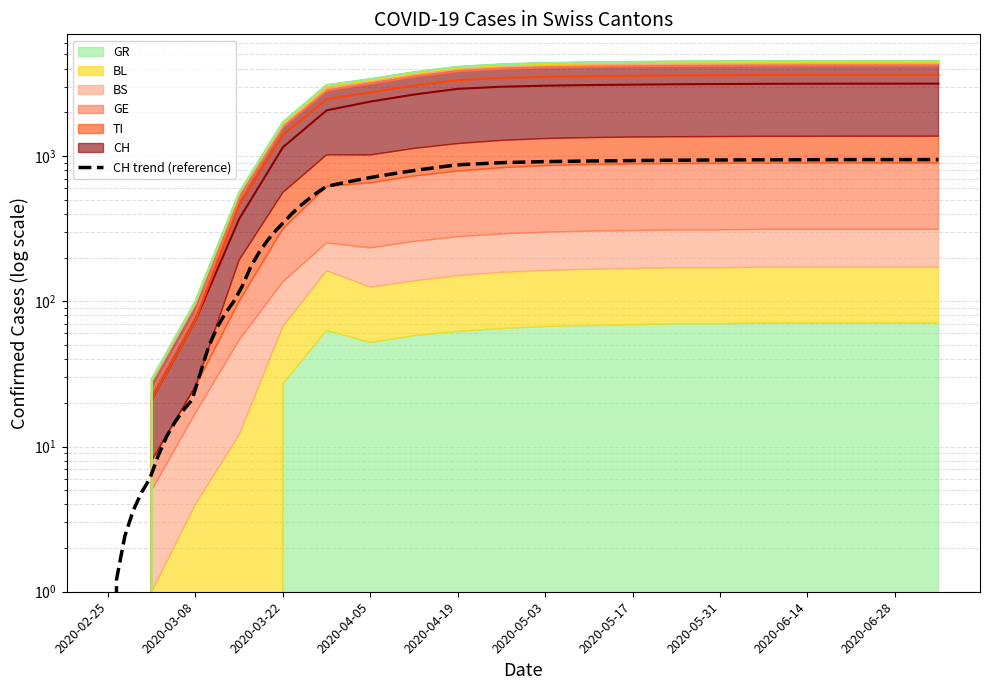

What is the highest value of the TI series?

3622